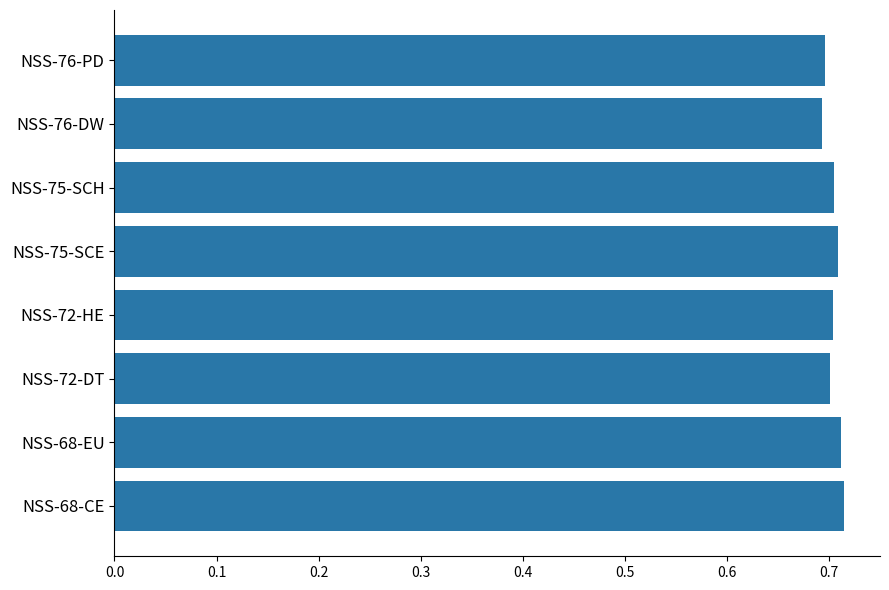

How many values are between 0 and 1?

8